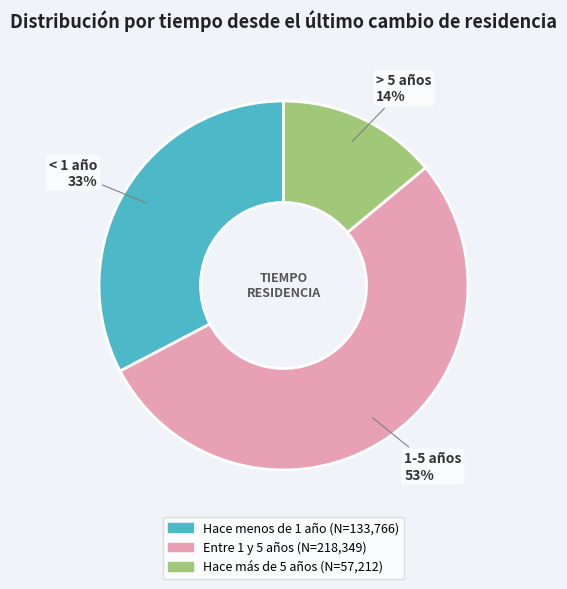

Is Entre 1 y 5 años the majority of the pie?

Yes